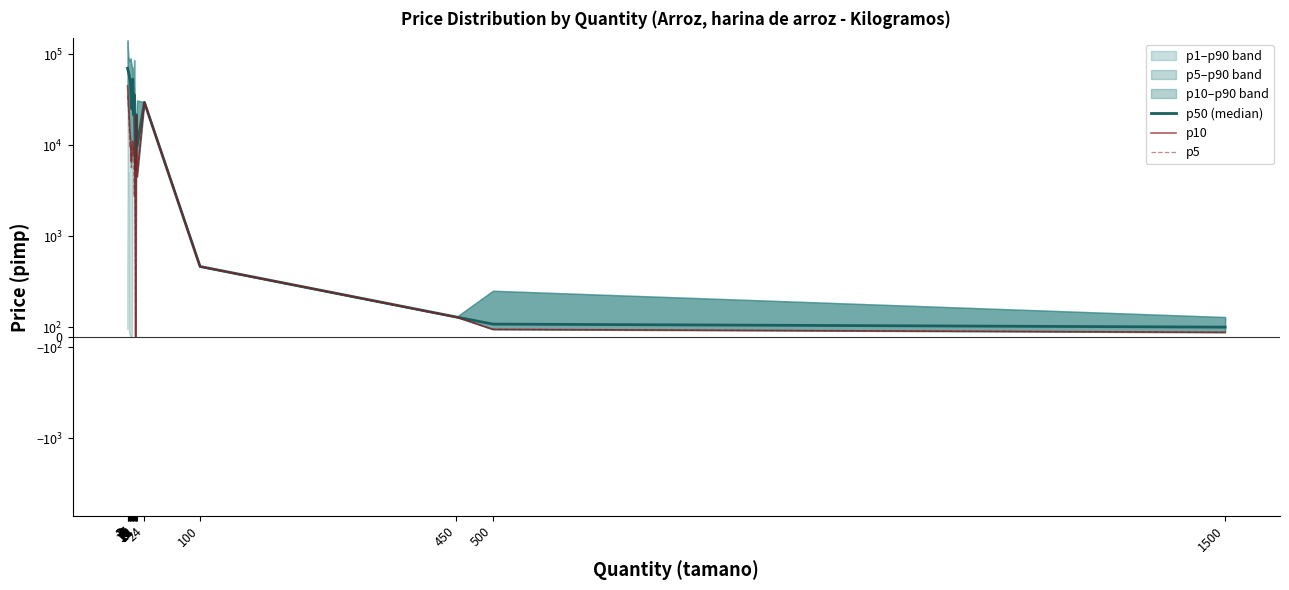

What is the value of the p50 (median) point at the 12th from the left?

5419.2